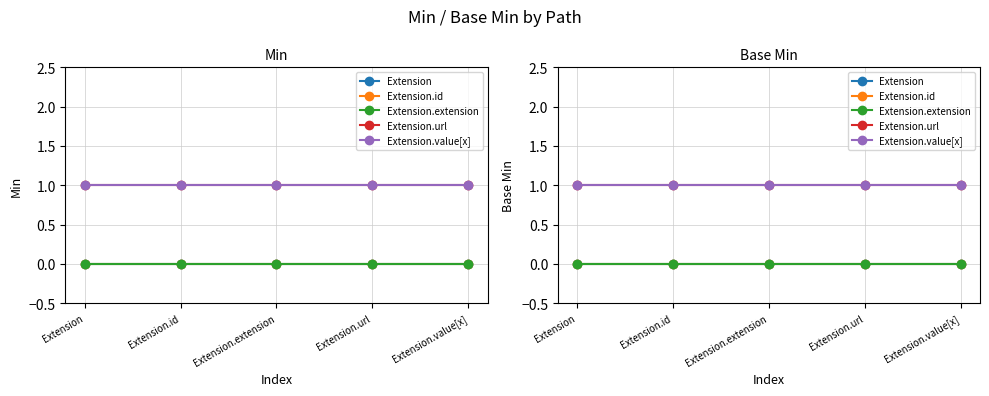

Which series has the largest total across all categories?

Extension.url